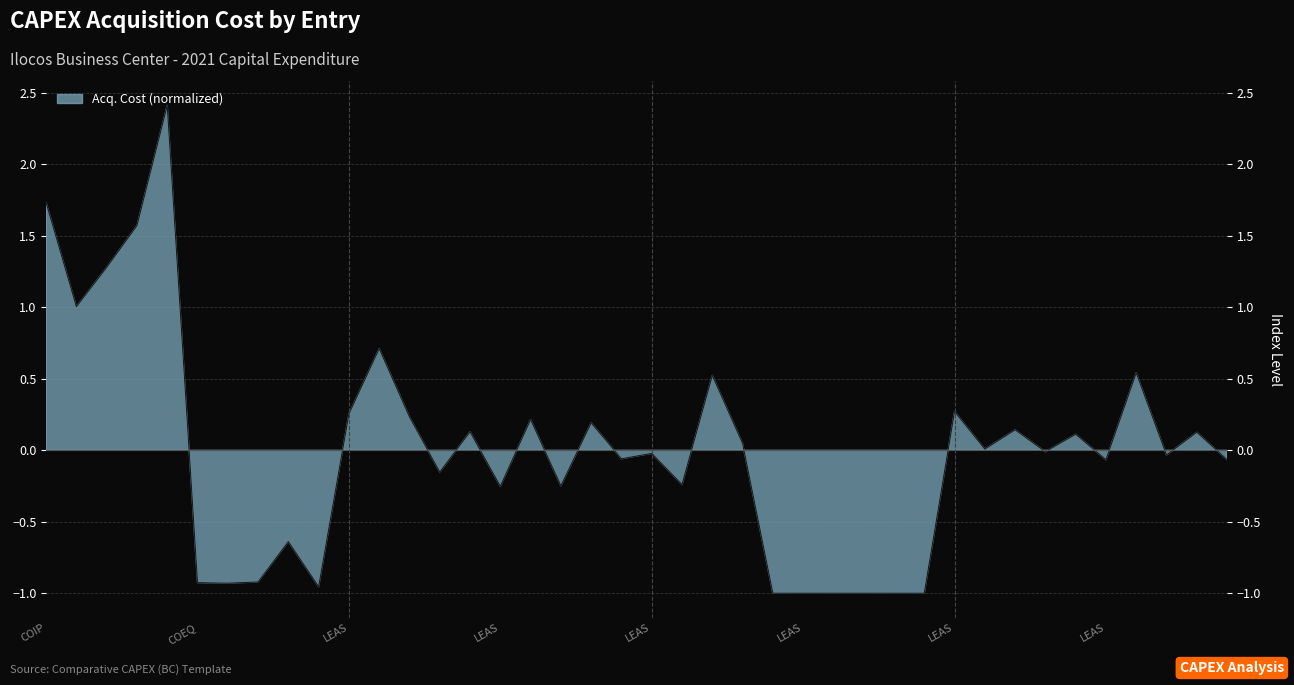

Is it true that the value at LEAS is -0.0?

True